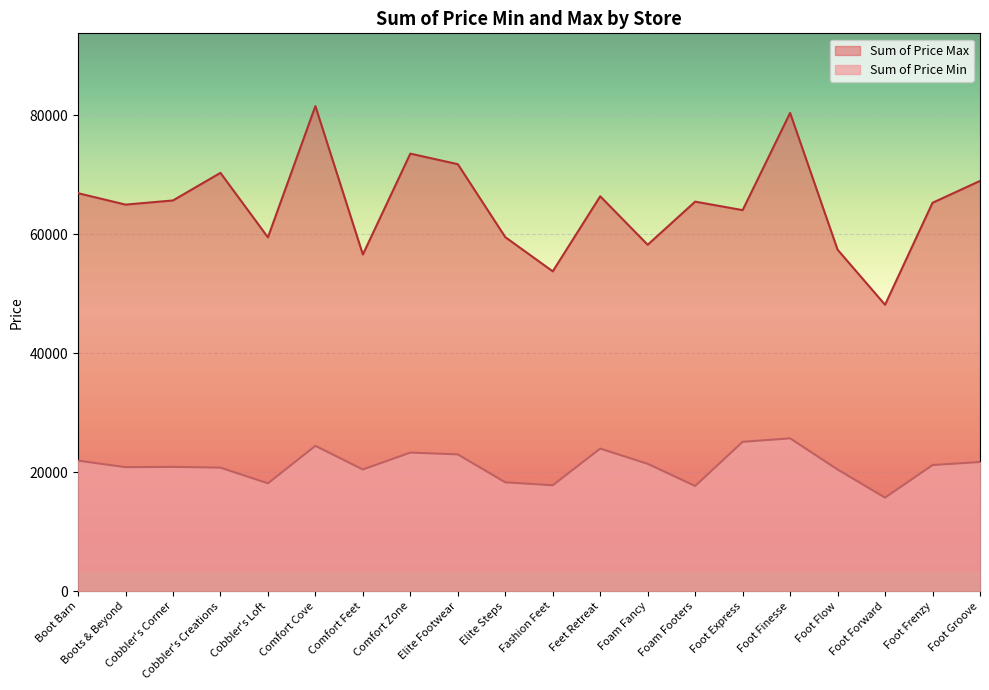

Between Comfort Zone and Foot Groove, which series saw the biggest shift?

Sum of Price Max